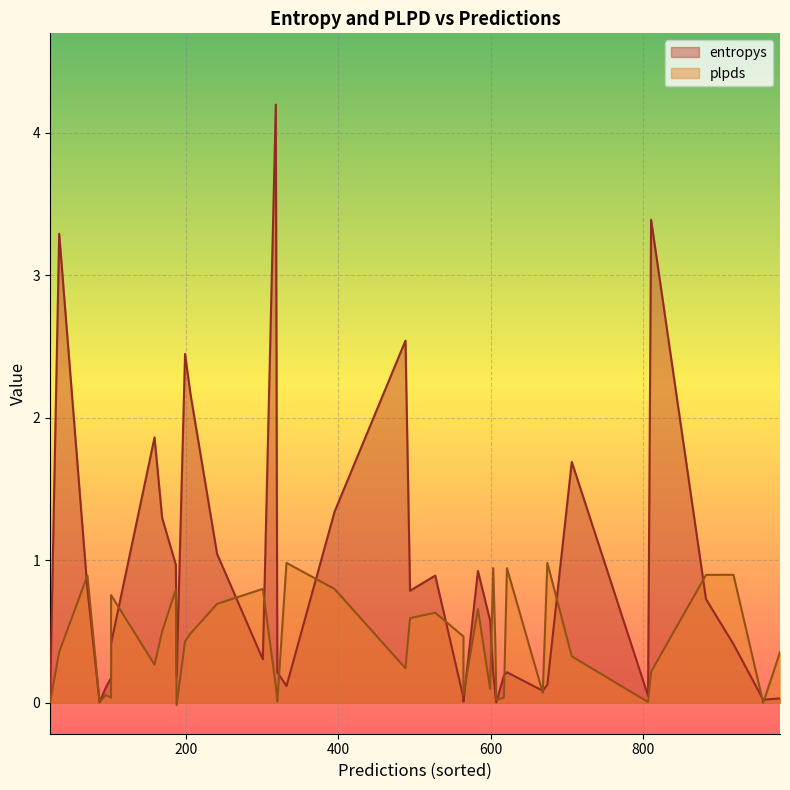

List the labels in order of plpds value, smallest first.

10, 1, 15, 30, 14, 23, 2, 31, 29, 37, 26, 0, 3, 12, 6, 28, 5, 32, 11, 7, 16, 20, 33, 9, 4, 24, 22, 27, 21, 36, 13, 8, 25, 19, 17, 35, 39, 34, 18, 38